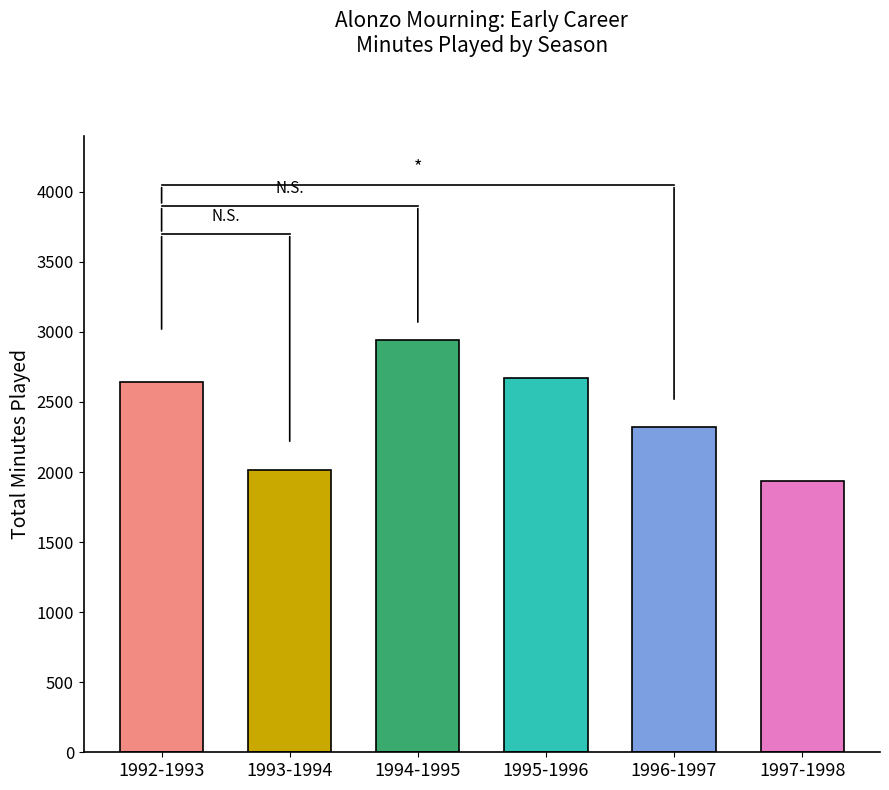

Which has a higher value, 1996-1997 or 1993-1994?

1996-1997